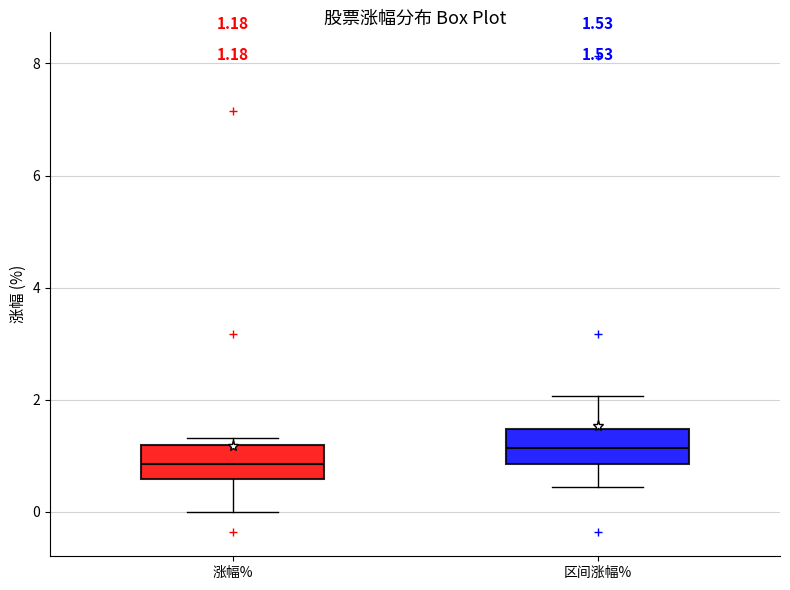

Which box's median line is the highest?

区间涨幅%